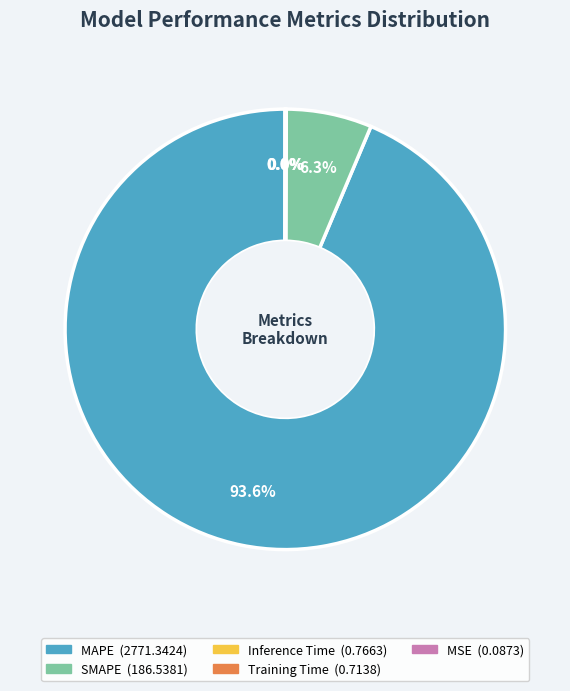

What is the majority slice?

MAPE